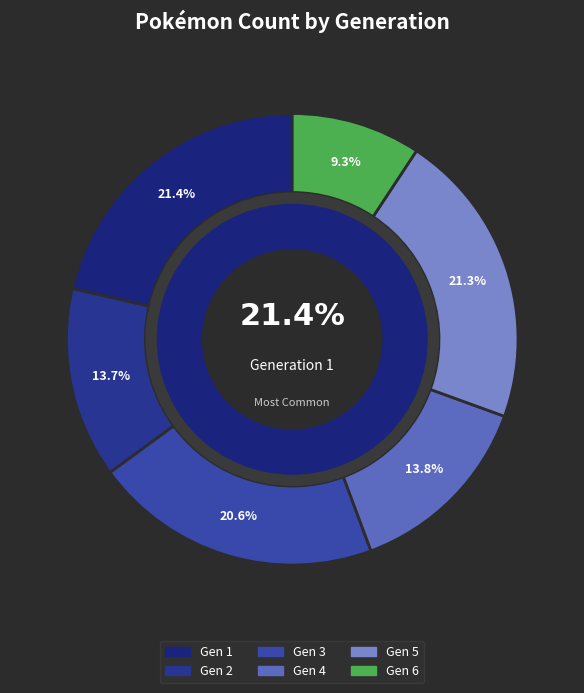

To the nearest percent, what is the average slice percentage?

17%